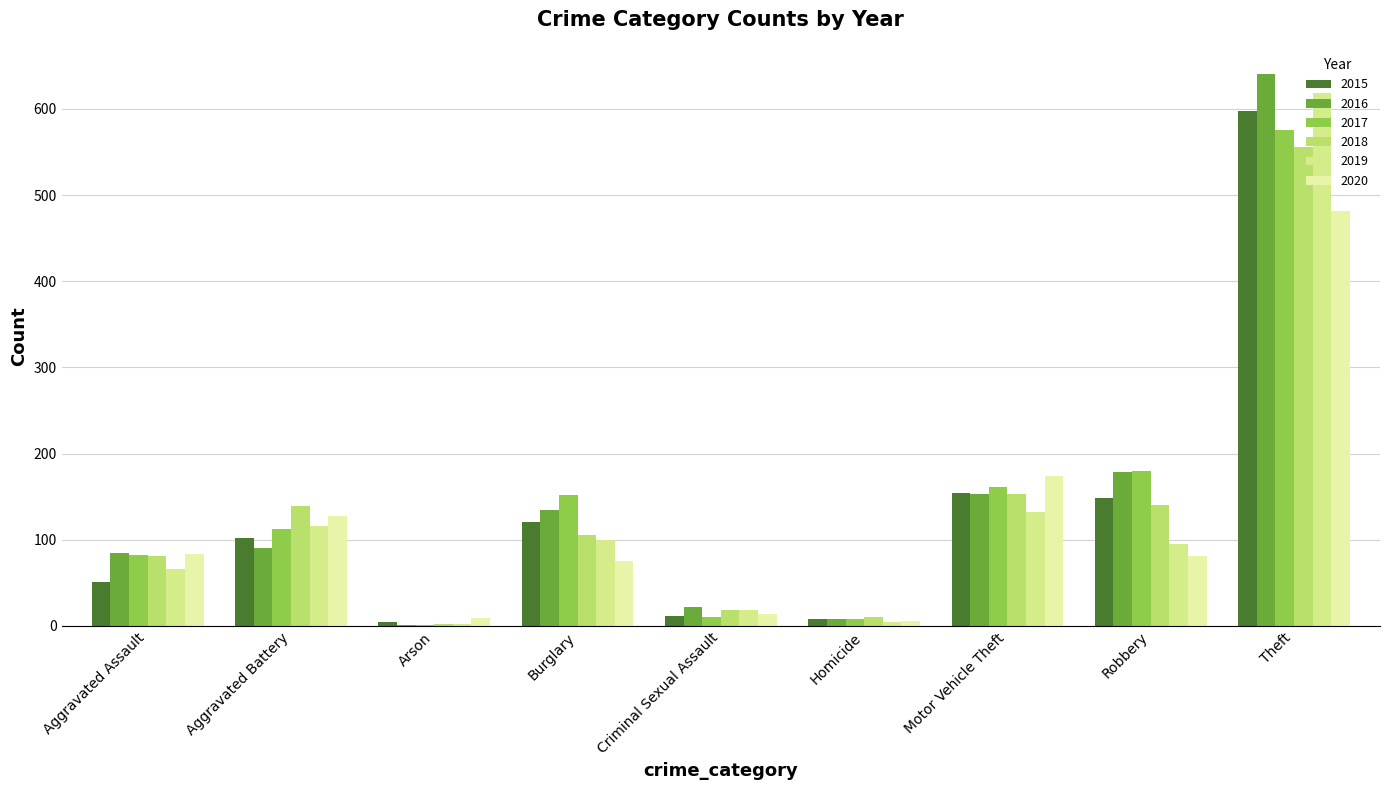

Count the number of data series in this chart.

6